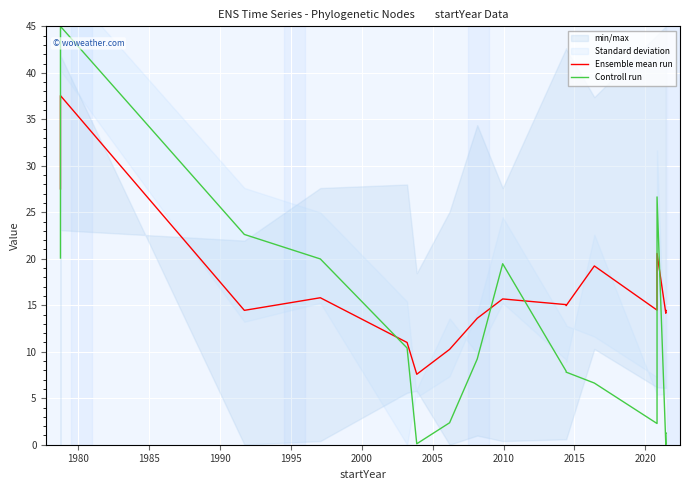

Which series has the largest range (max minus min)?

Controll run